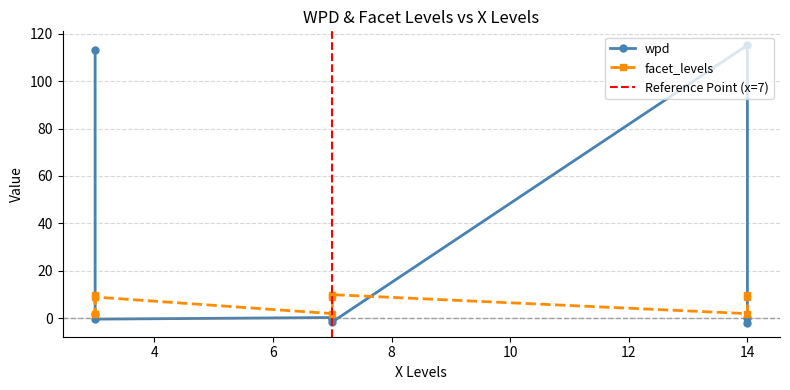

The value of wpd at 7 is -2.5. True or false?

False